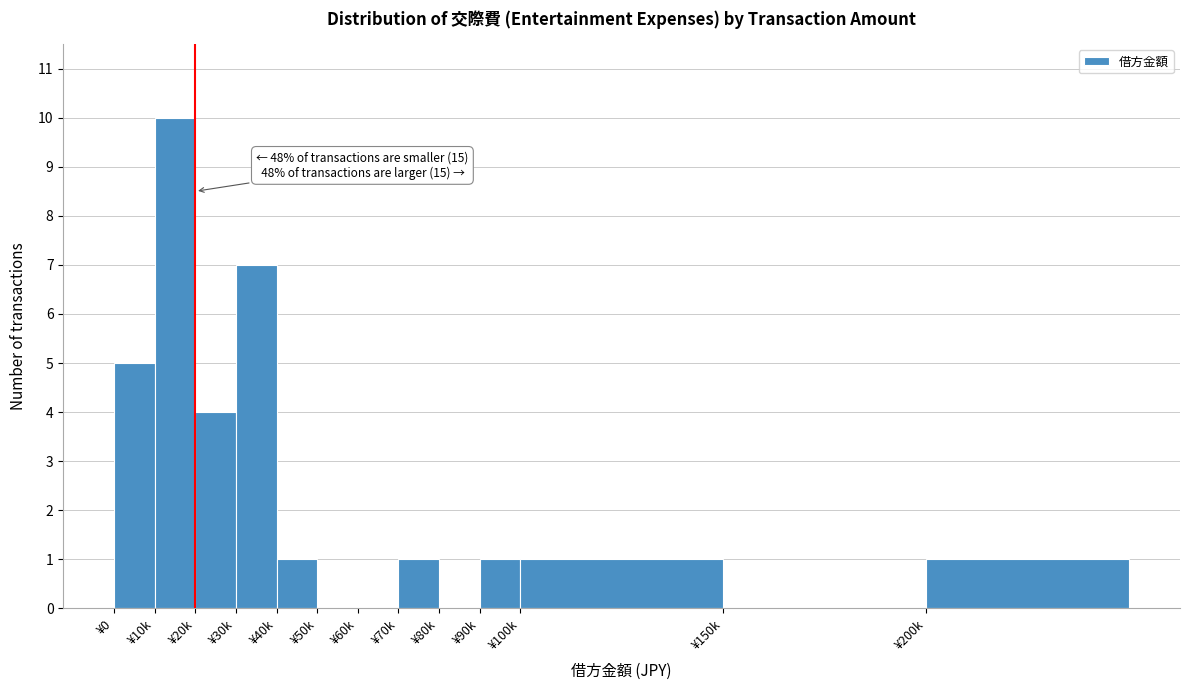

Reading left to right, extract all data points from this chart.

¥0=5	¥10k=10	¥20k=4	¥30k=7	¥40k=1	¥50k=0	¥60k=0	¥70k=1	¥80k=0	¥90k=1	¥100k=1	¥150k=0	¥200k=1